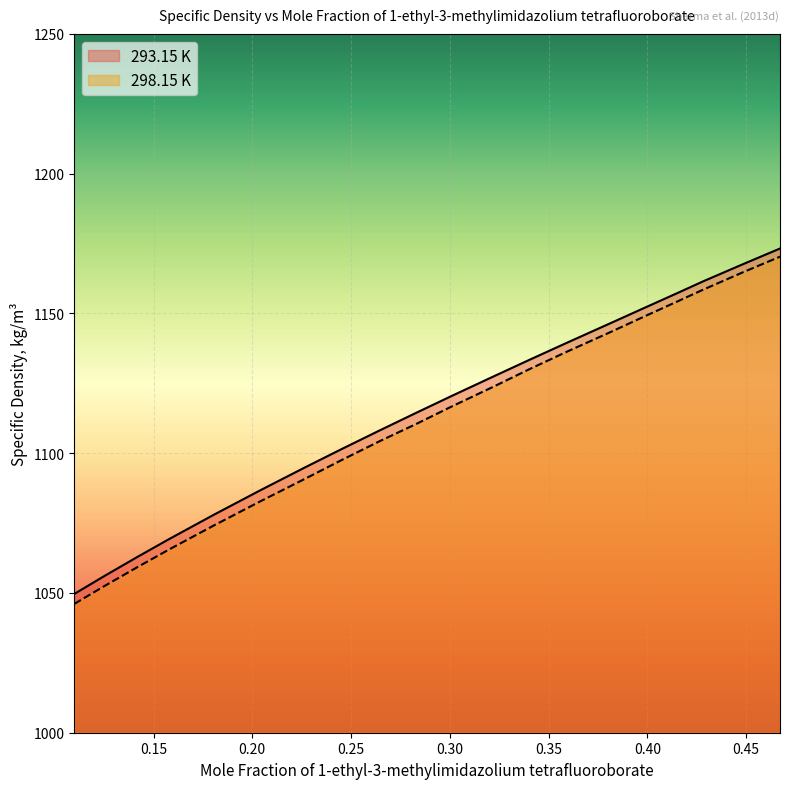

At which category does the chart reach its minimum across all series?

0.1099